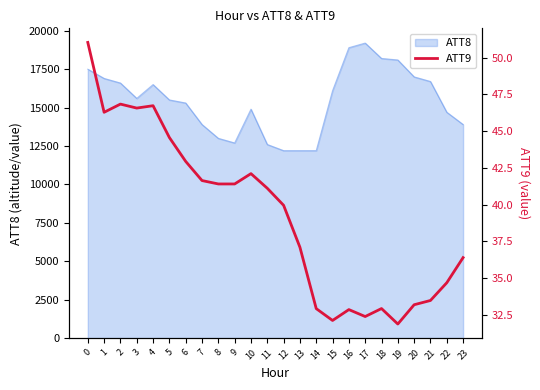

The chart shows a value of 32.1 at 15. True or false?

True